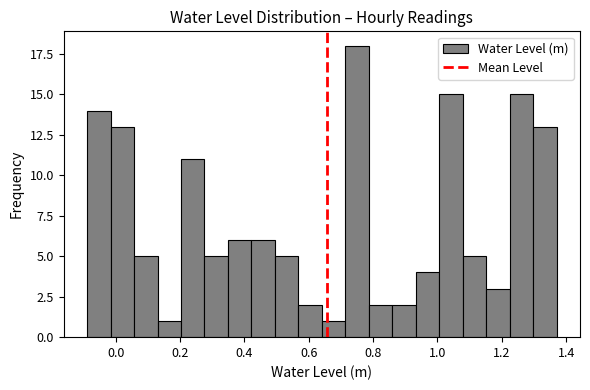

Around what value on the x-axis is the tallest bar? Give the approximate position of its centre, as read against the axis.

0.74